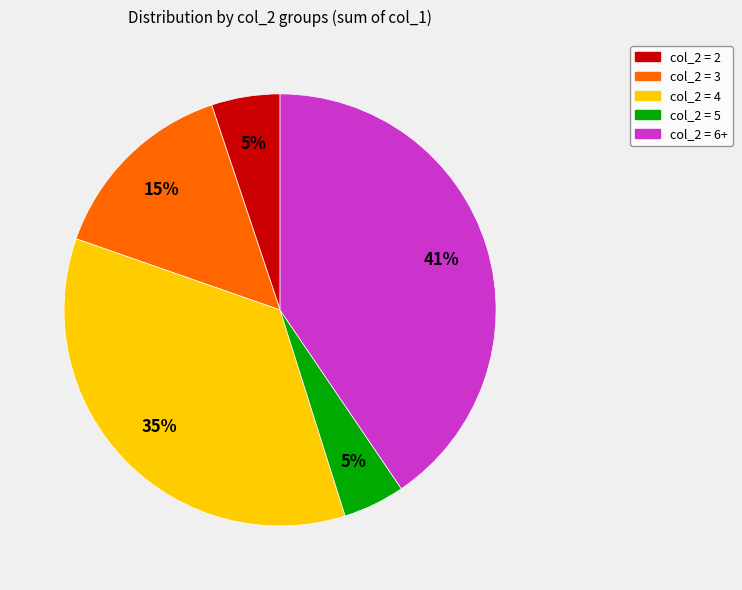

Do col_2 = 6+ and col_2 = 4 together represent more than half of the pie?

Yes